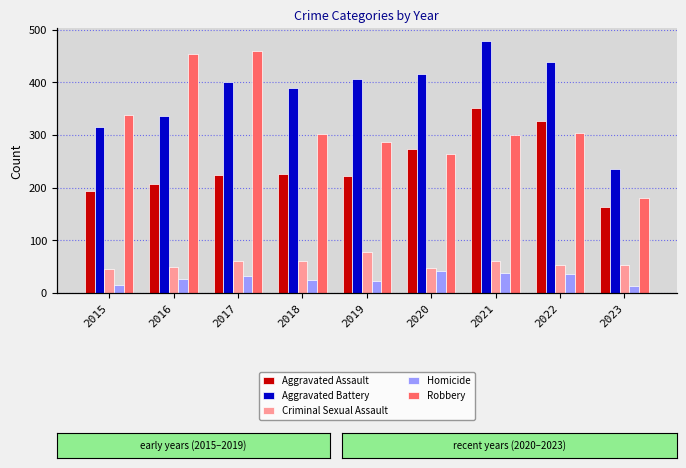

Are the bars grouped side by side (vs. stacked)?

Yes